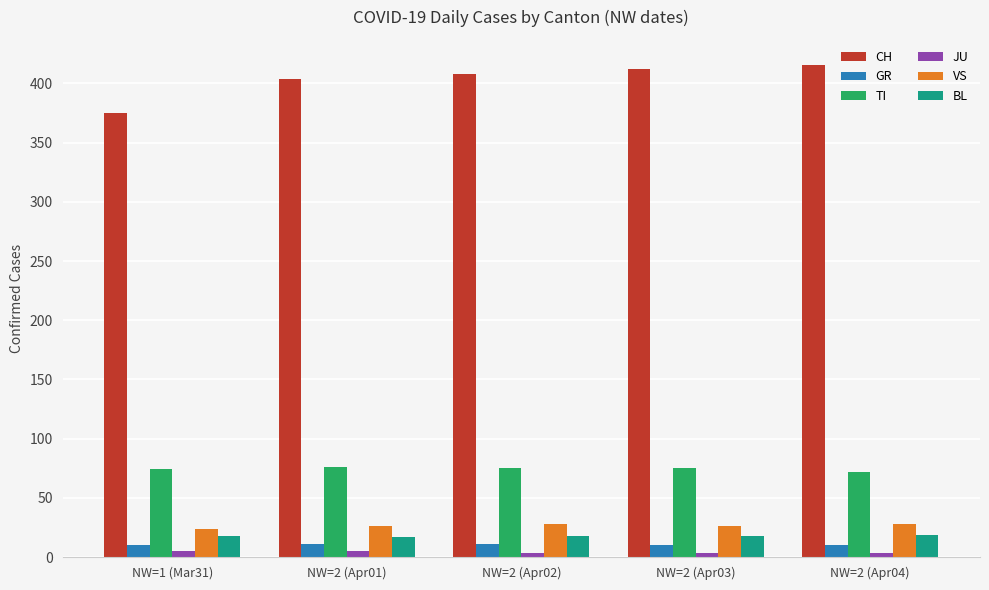

How many data points does each series have?

5